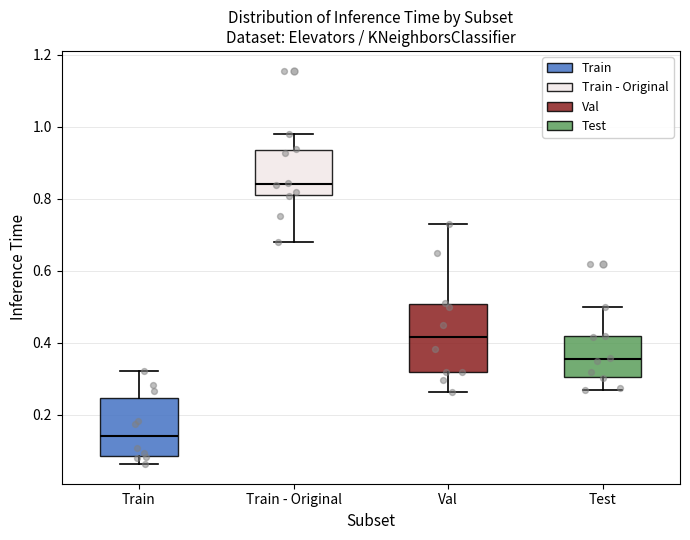

Where is the upper edge of the box for Val on the y-axis? The values are not printed on the chart, so give them approximately, as read against the axis.

0.50